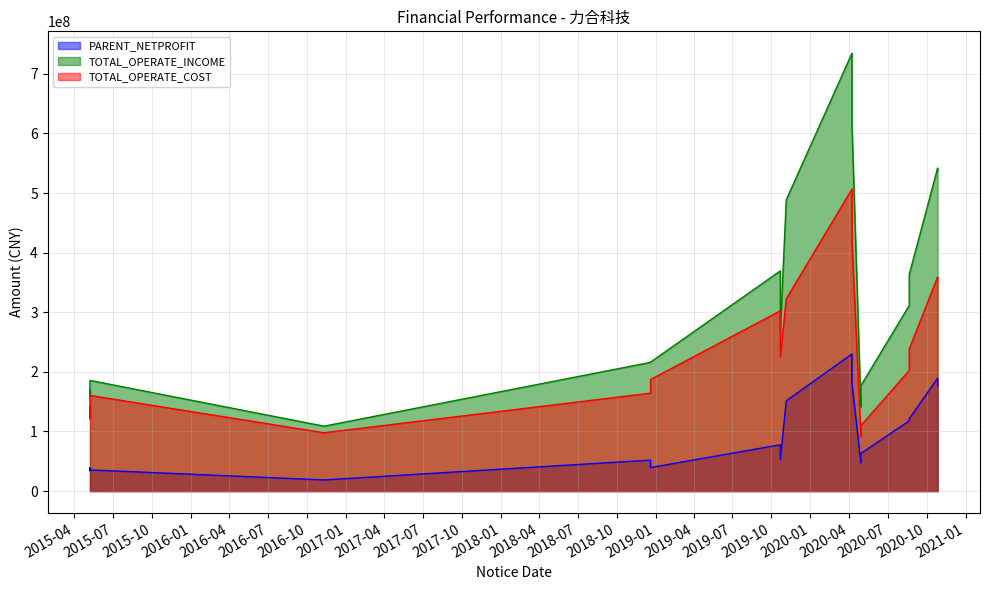

At which label is PARENT_NETPROFIT closest to 124349477?

2020-08-21